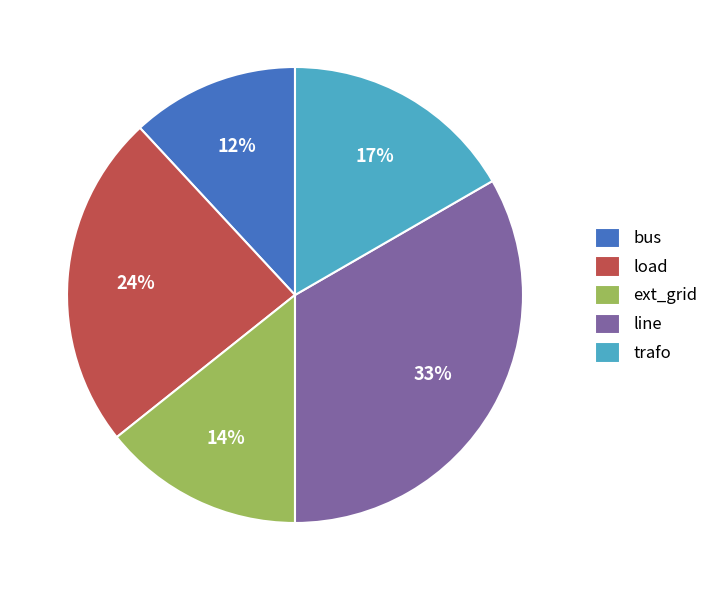

What is the largest slice in the pie chart?

line